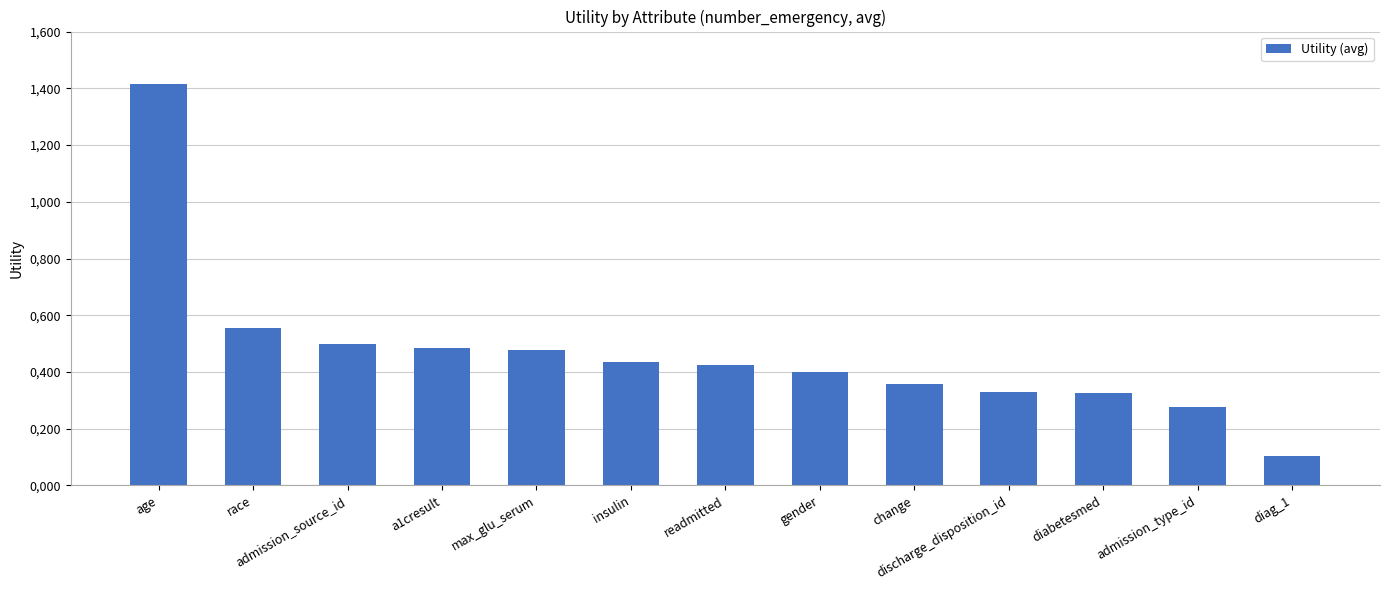

Where is the data nearest to the value 0?

diag_1